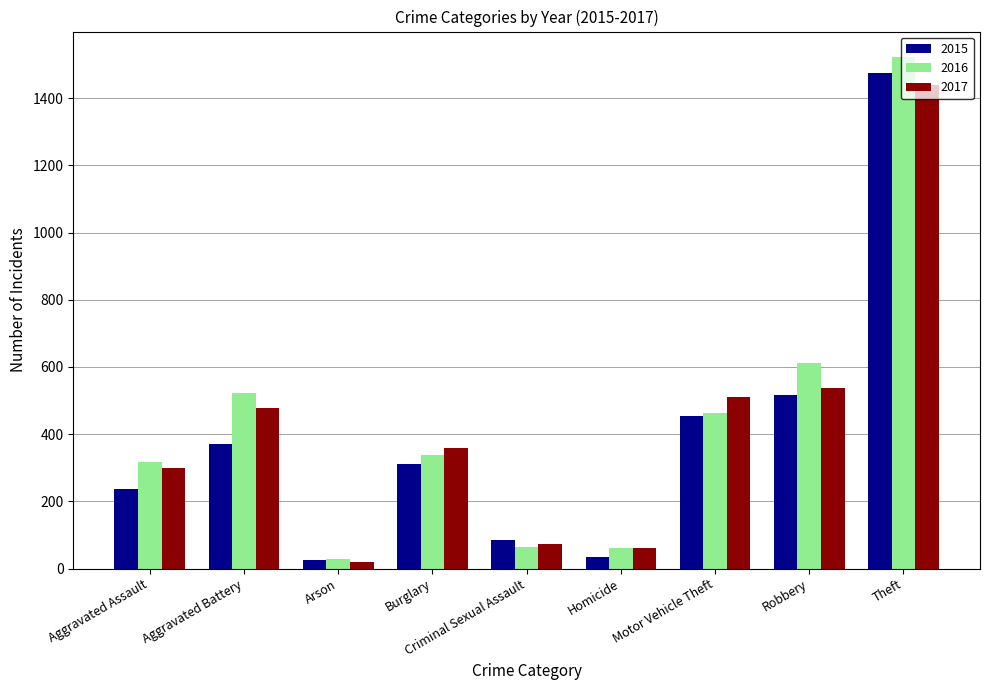

Between Aggravated Battery and Homicide, which series saw the biggest shift?

2016